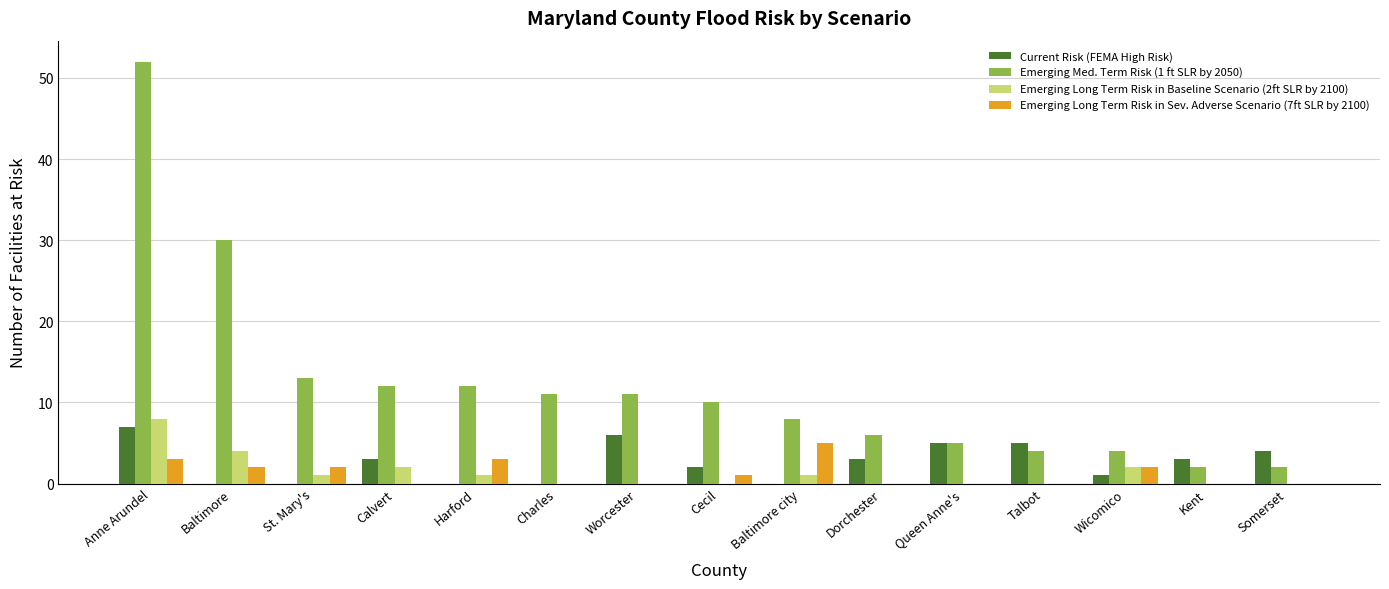

Where does the Emerging Med. Term Risk (1 ft SLR by 2050) series first go above 10?

Anne Arundel